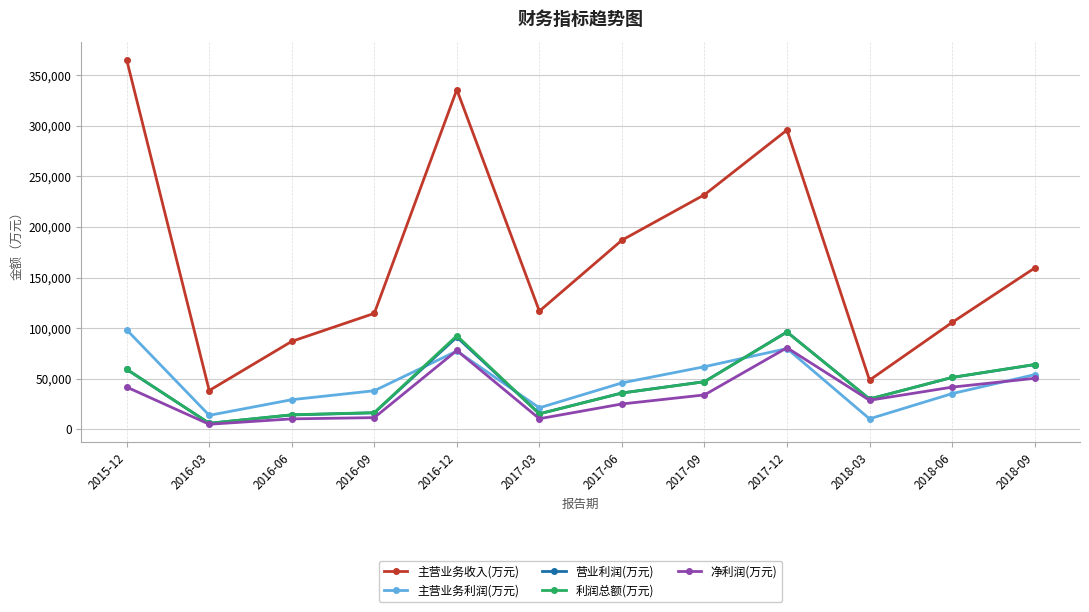

What is the maximum value shown in the chart?

365431